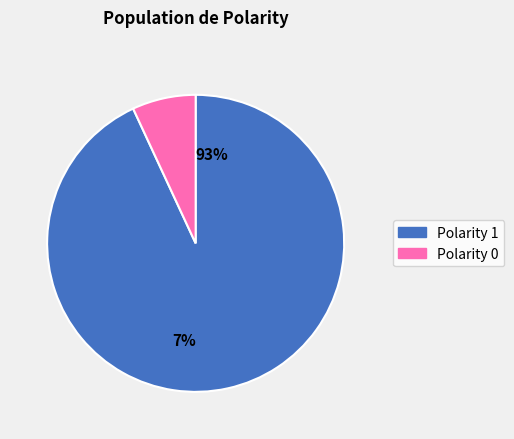

Does 1 account for over 50% of the chart?

Yes